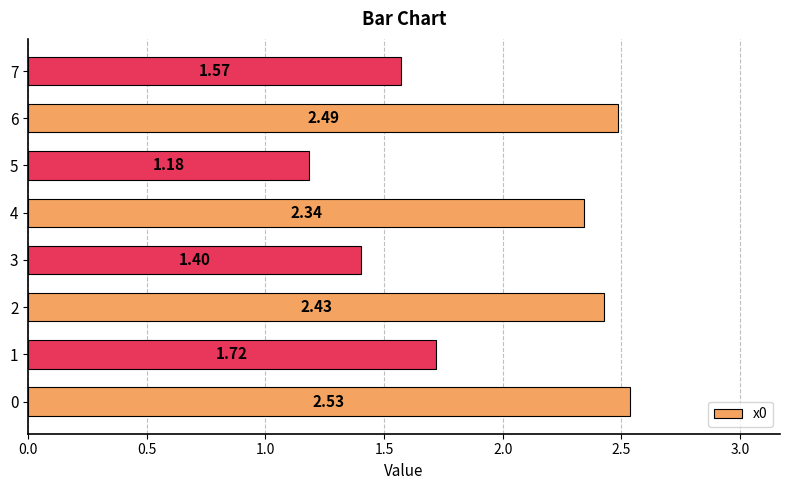

What is the difference between the second highest and minimum values?

1.3